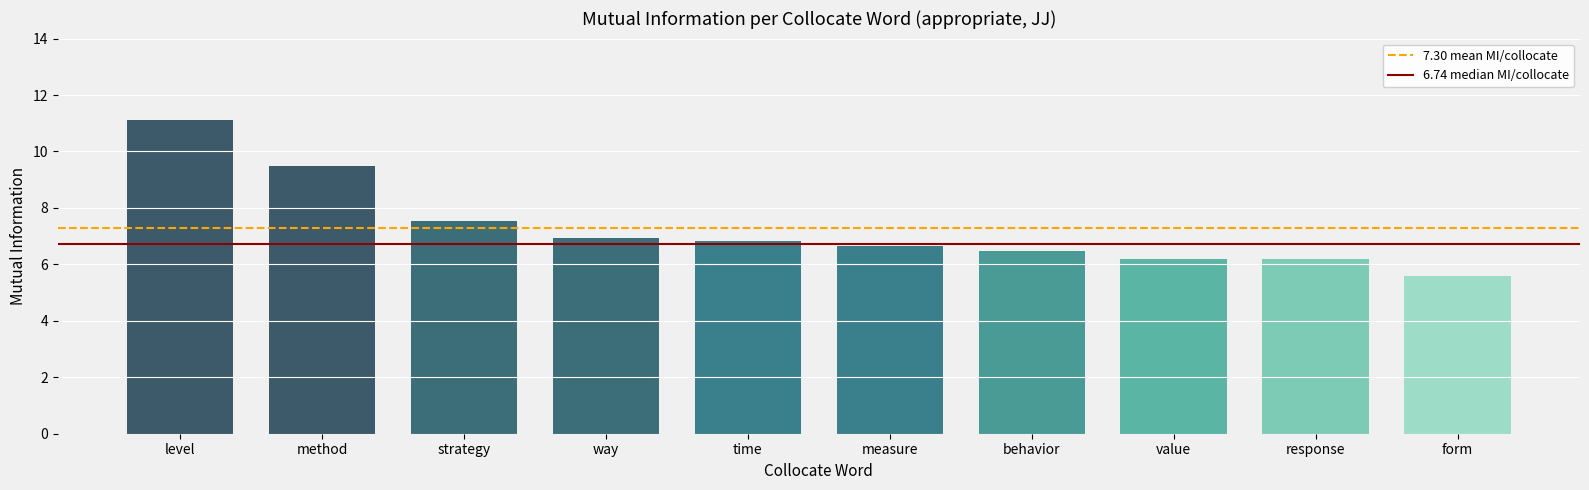

What is the label of the 4th bar from the left?

way